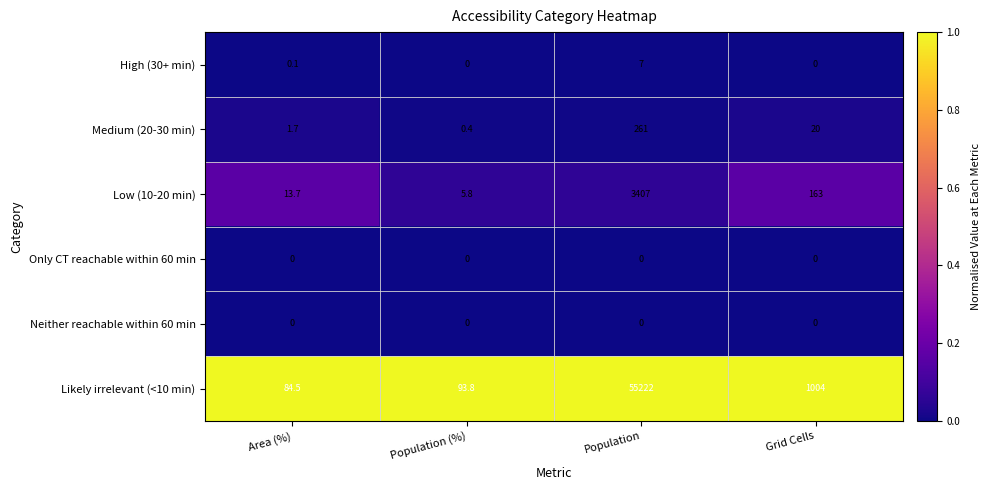

What is the spread (max minus min) of values at Grid Cells?

1004.0